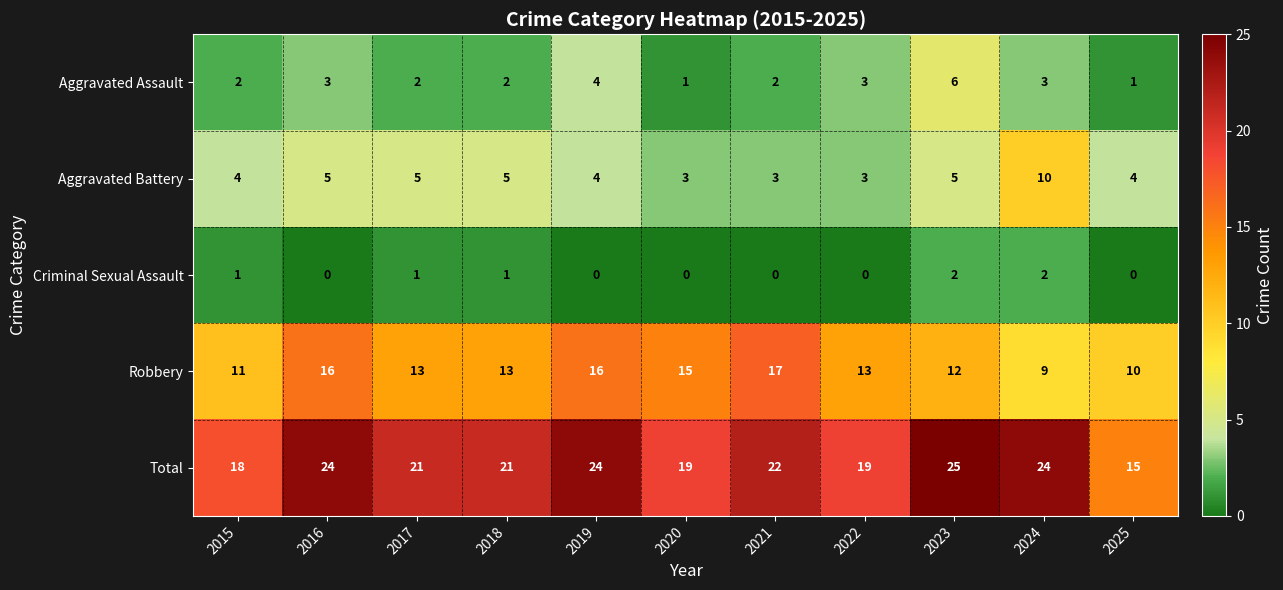

The value of Robbery at 2019 is 23. True or false?

False